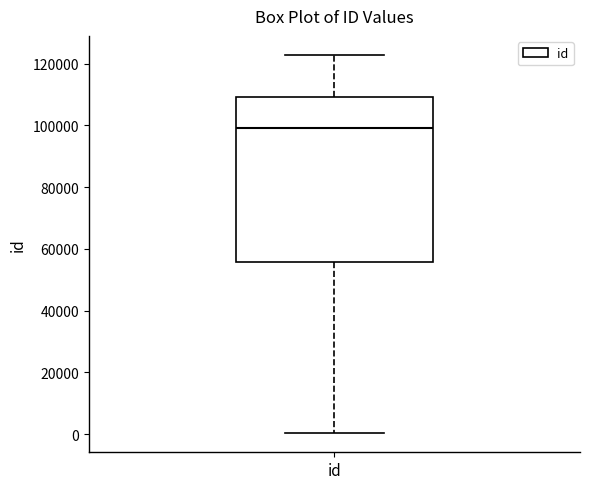

Transcribe this box plot: give where the median line is, the range the box spans, and where the two whiskers end, as read against the y-axis. The values are not printed on the chart, so give them approximately, as read against the axis.

median 98000, box 56000 to 110000, whiskers 0 to 122000